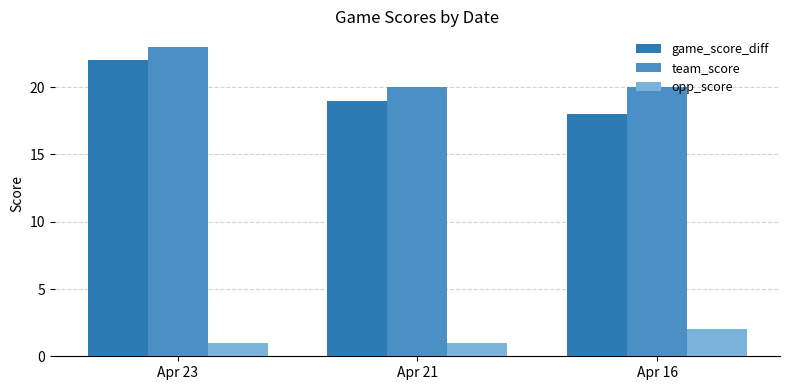

The value of game_score_diff at Apr 16 is 18. True or false?

True